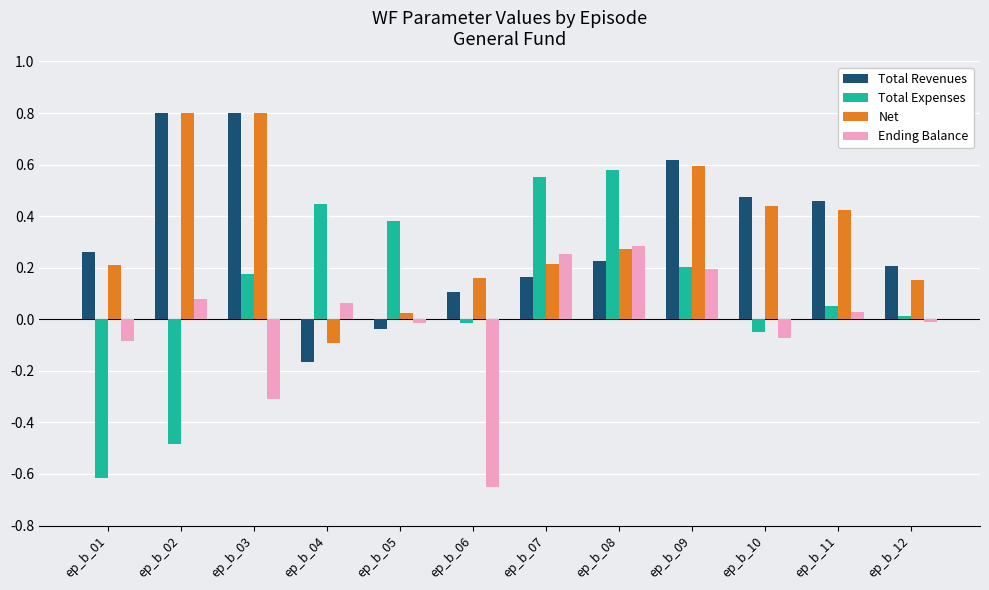

At which category is the sum across all series the highest?

ep_b_09